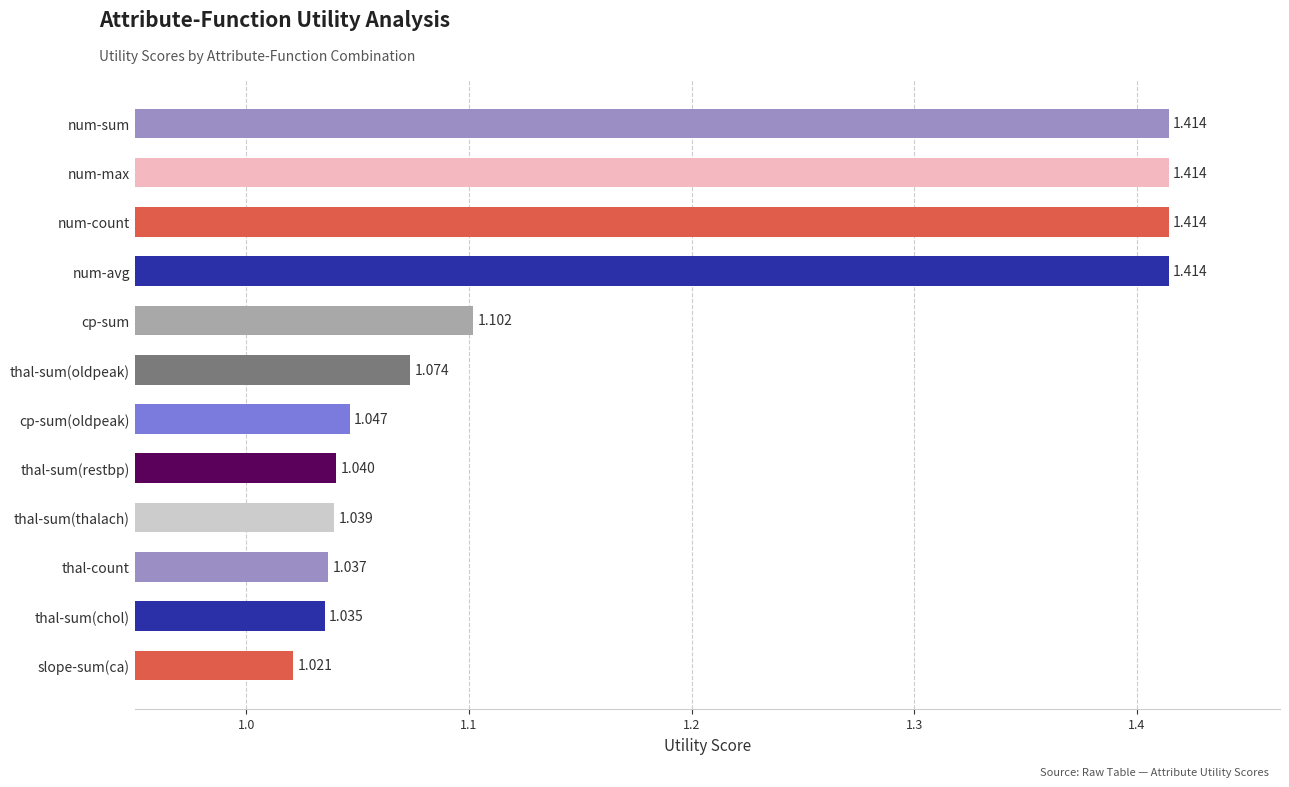

What is the label of the 10th bar from the bottom?

num-count